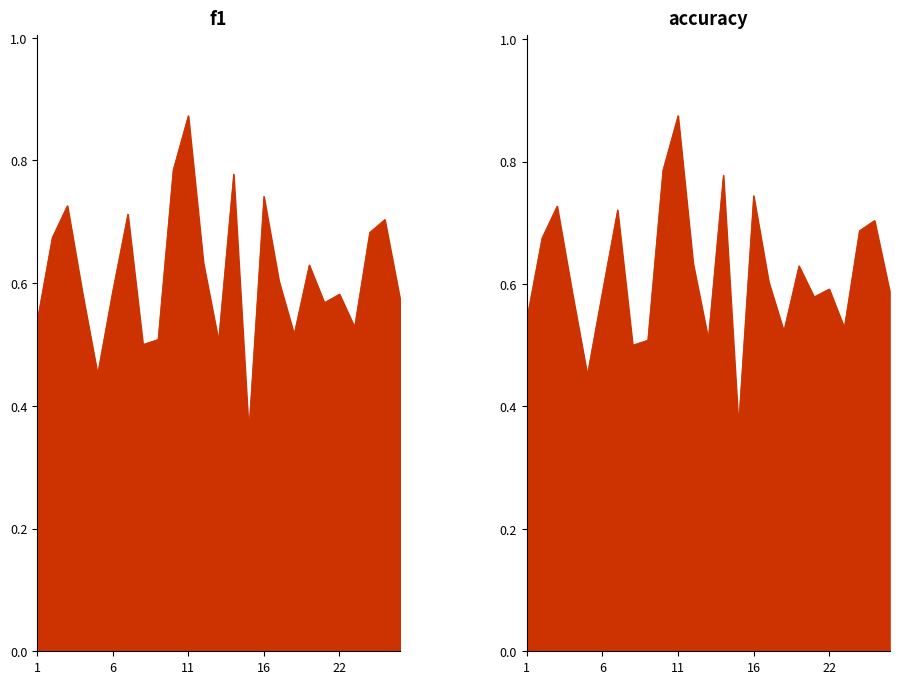

What is the maximum value for f1?

0.9